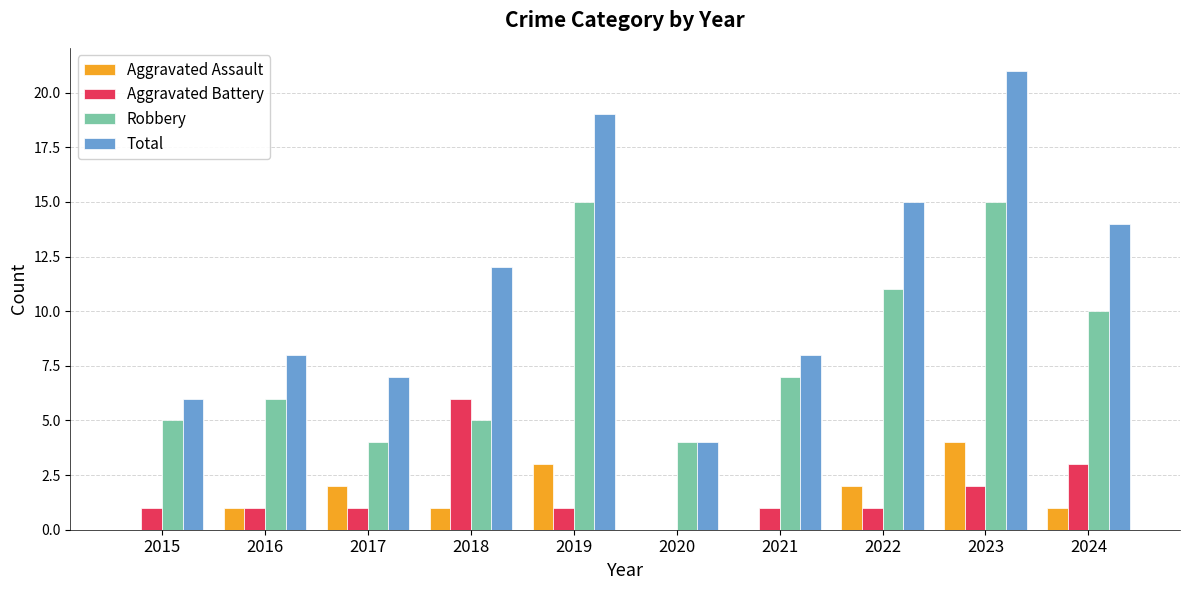

What is the maximum value for Robbery?

15